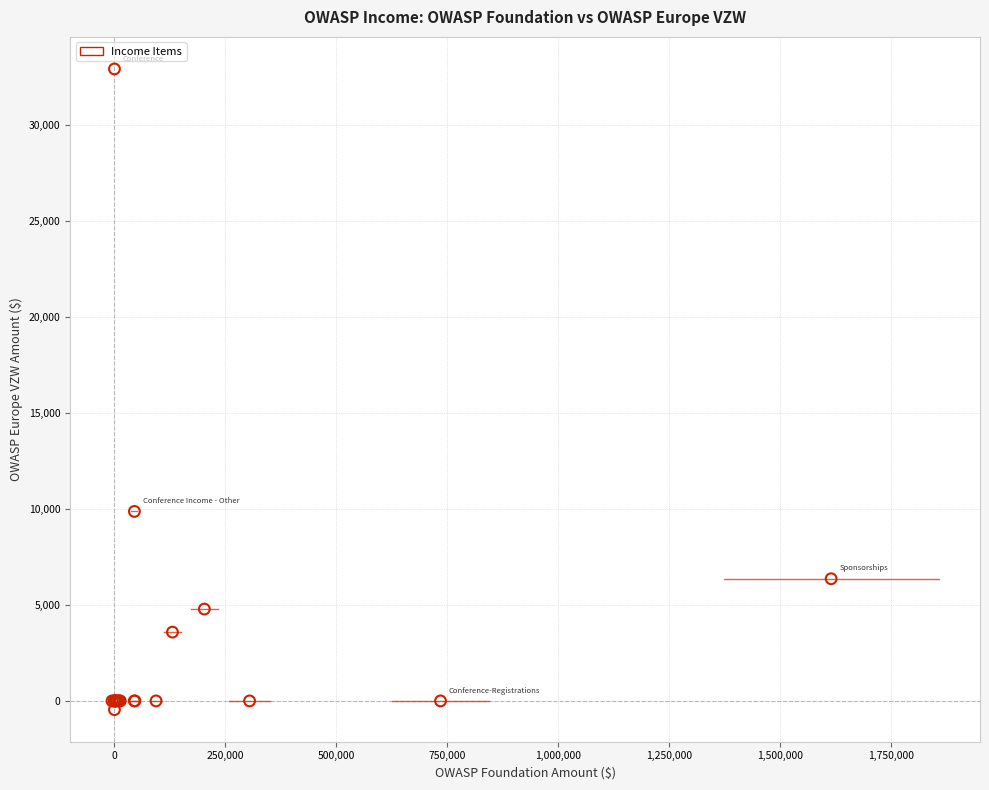

What Y value in the scatter plot is closest to 16235?

9872.5